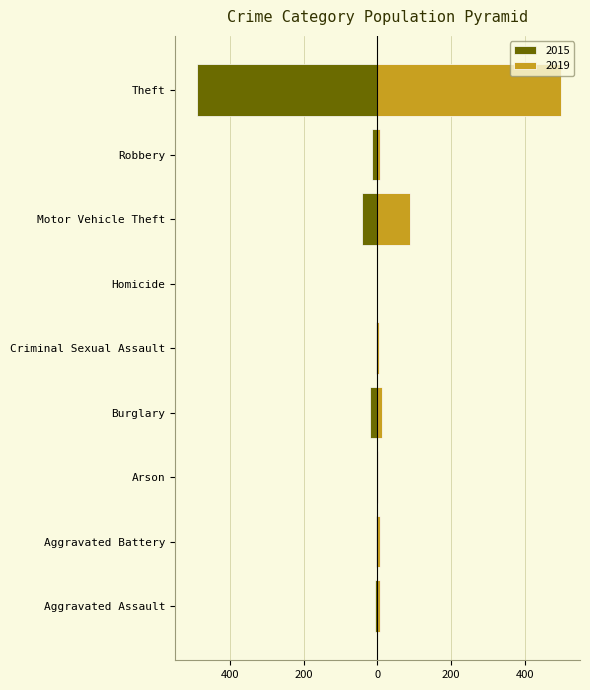

Which category has the highest value across all series?

Theft